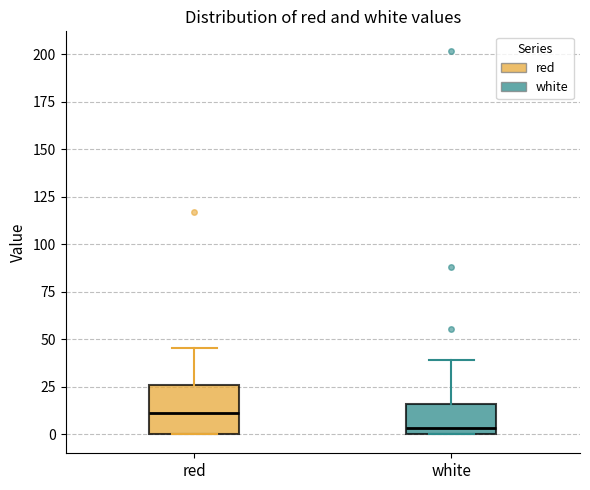

Which box is the tallest, from its lower edge to its upper edge?

red